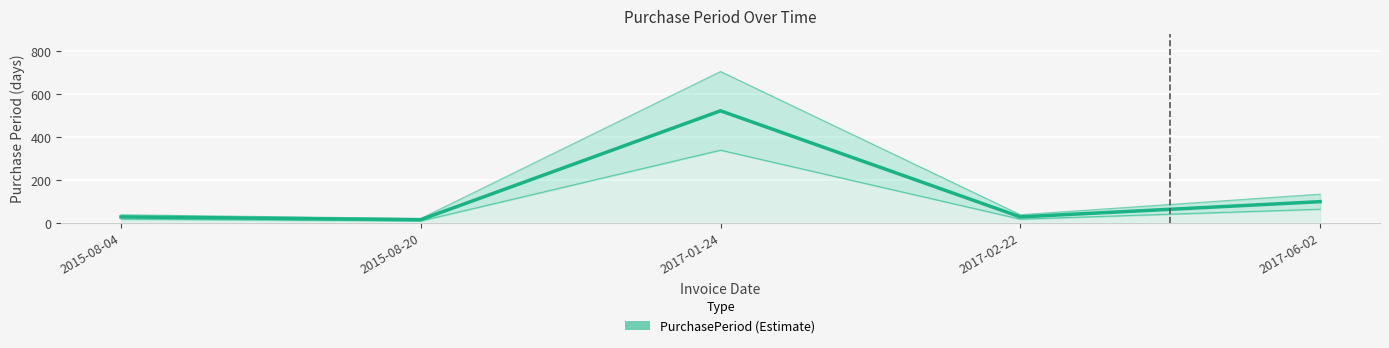

At which label does the data first exceed 29?

2017-01-24